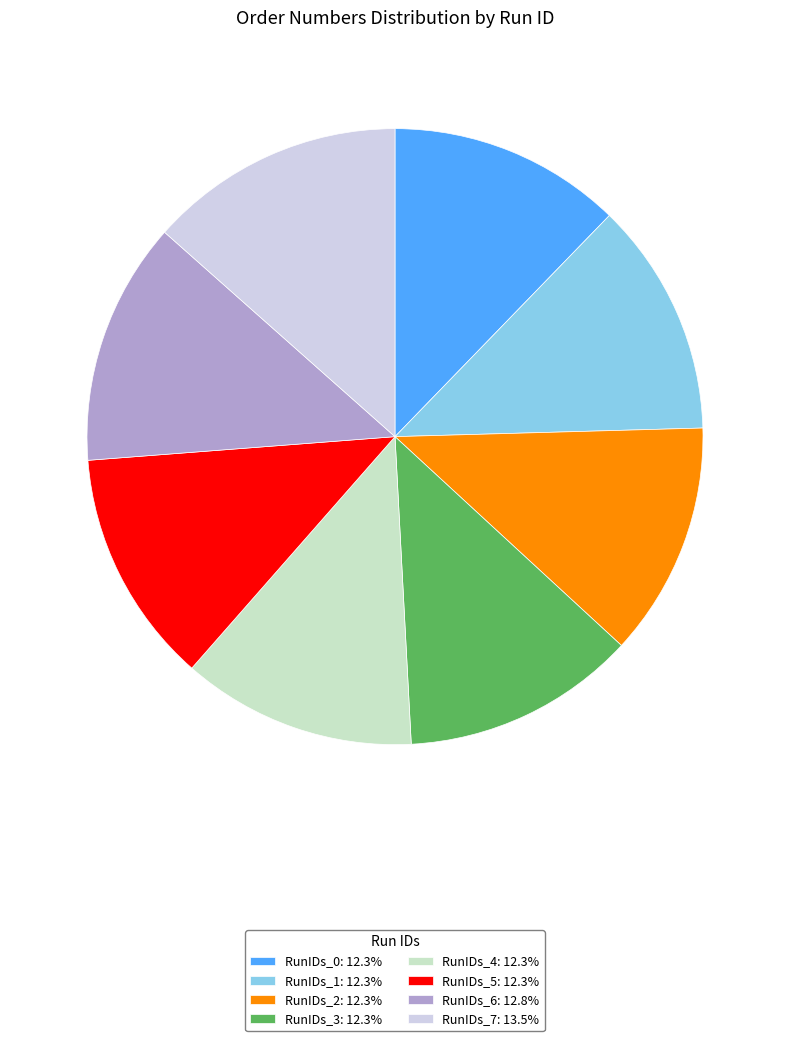

How many slices are in this pie chart?

8